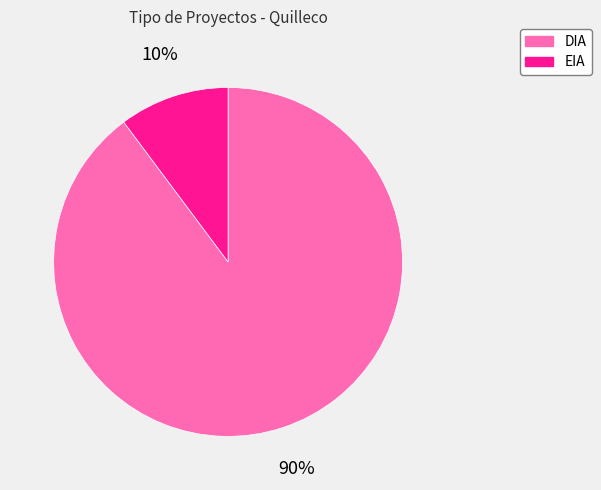

What is the majority slice?

DIA